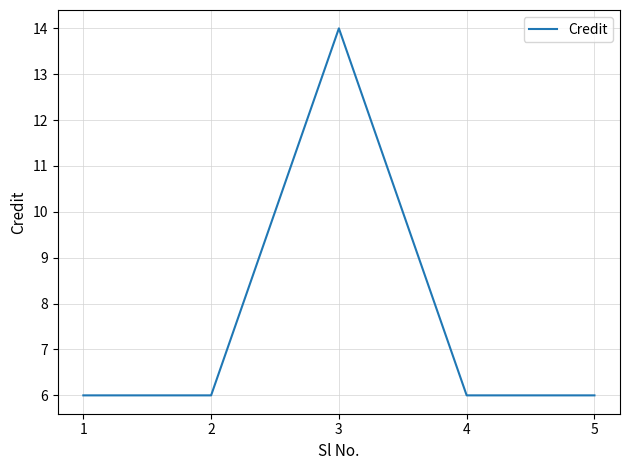

How many distinct data groups are displayed?

1